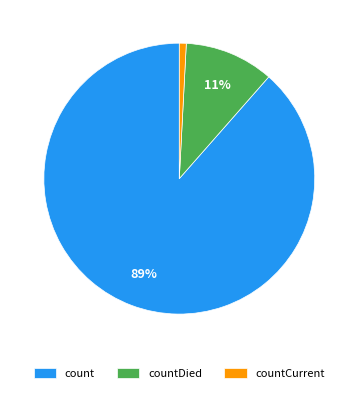

To the nearest percent, what portion does countDied represent?

11%